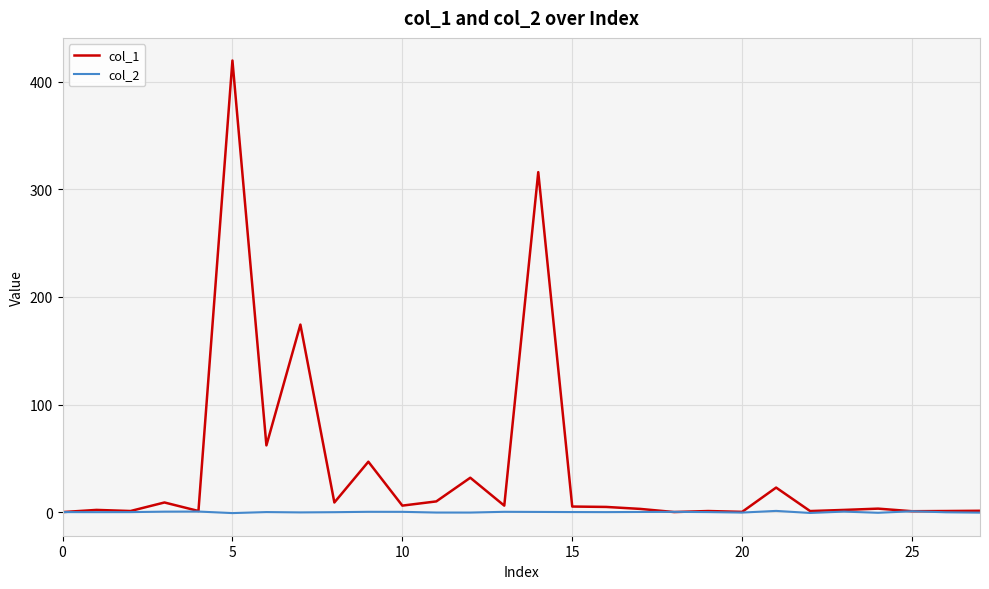

Which series has the largest total across all categories?

col_1